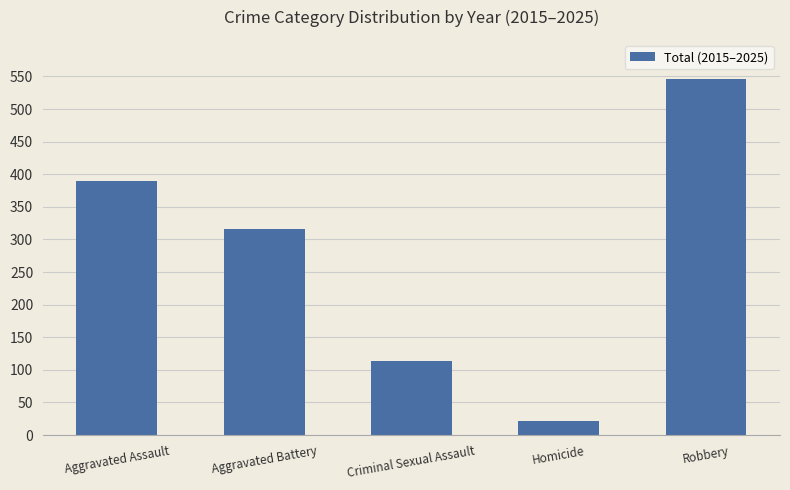

Rank the categories by value from lowest to highest.

Homicide, Criminal Sexual Assault, Aggravated Battery, Aggravated Assault, Robbery